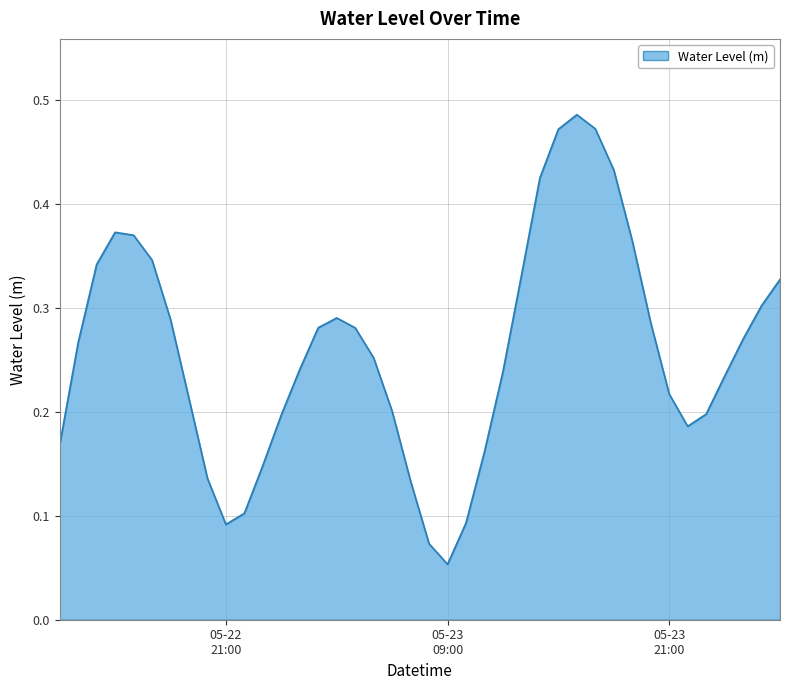

Where is the first local minimum?

05-22
21:00